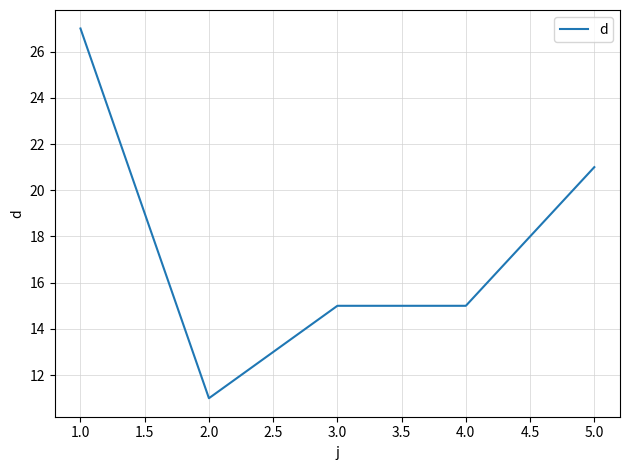

How many lines are shown in the chart?

1